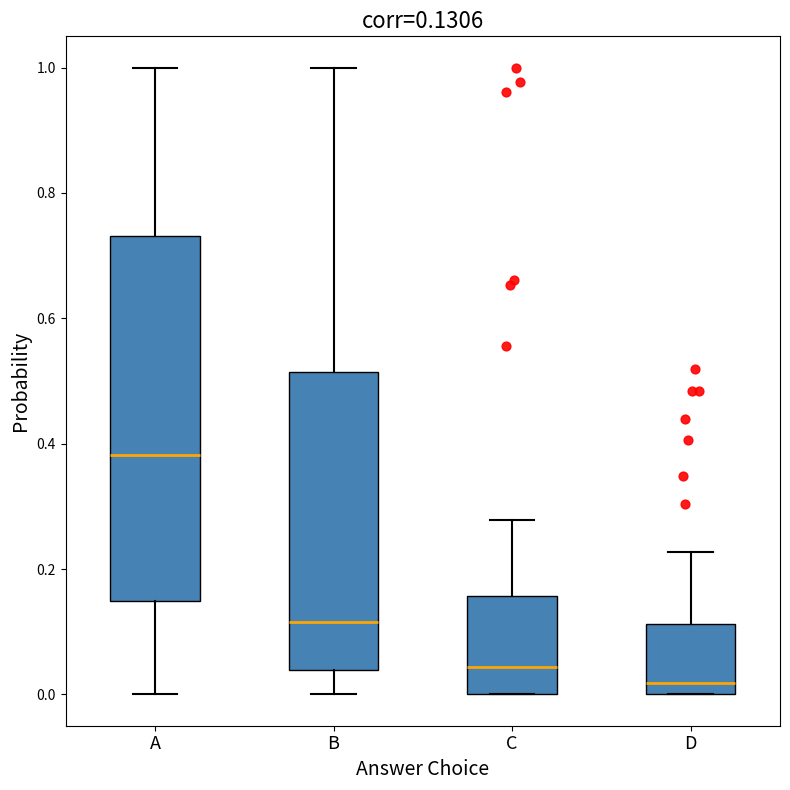

Which box's median line is the highest?

A